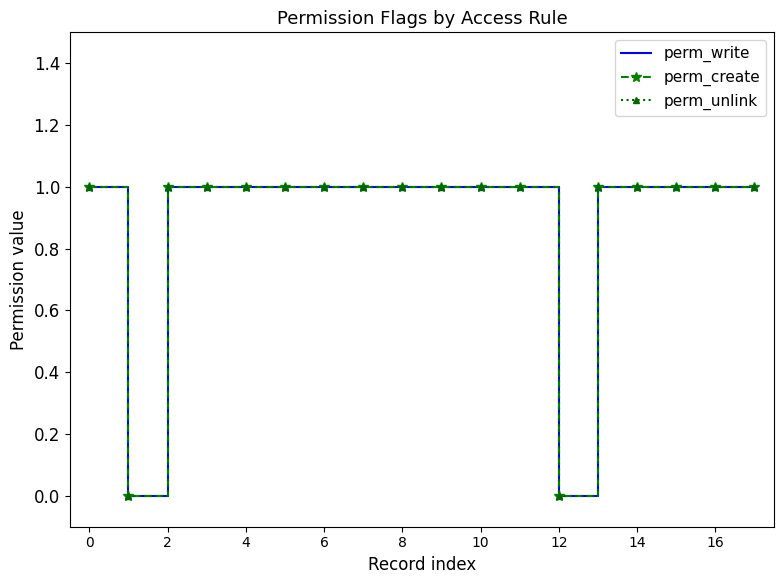

What are all the series names shown in the legend?

perm_write, perm_create, perm_unlink